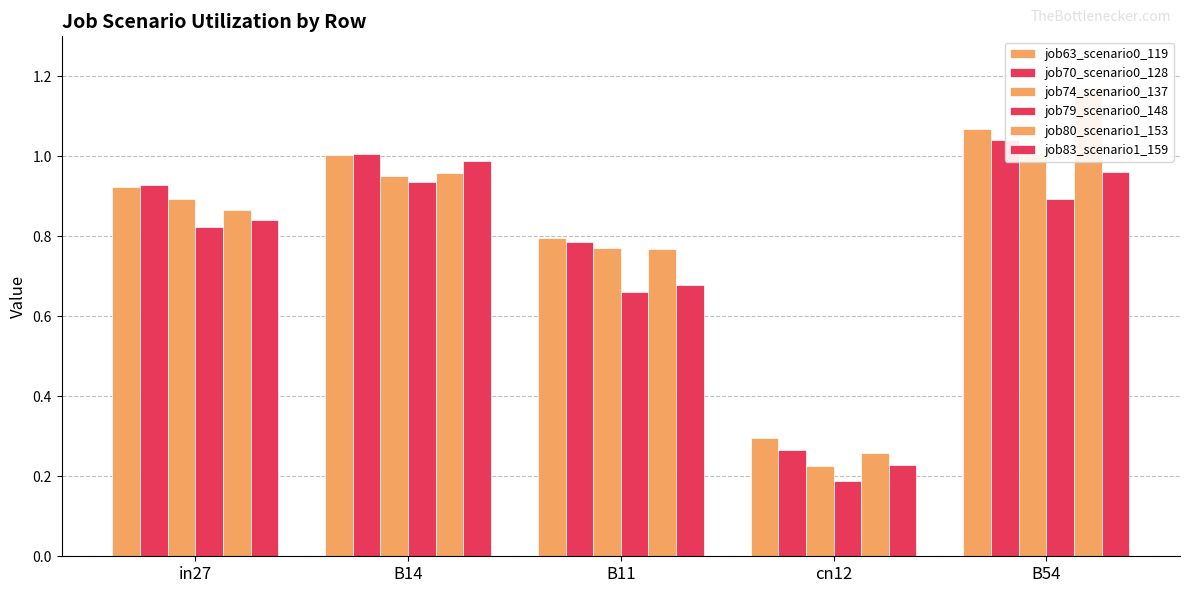

Which series has the largest total across all categories?

job63_scenario0_119